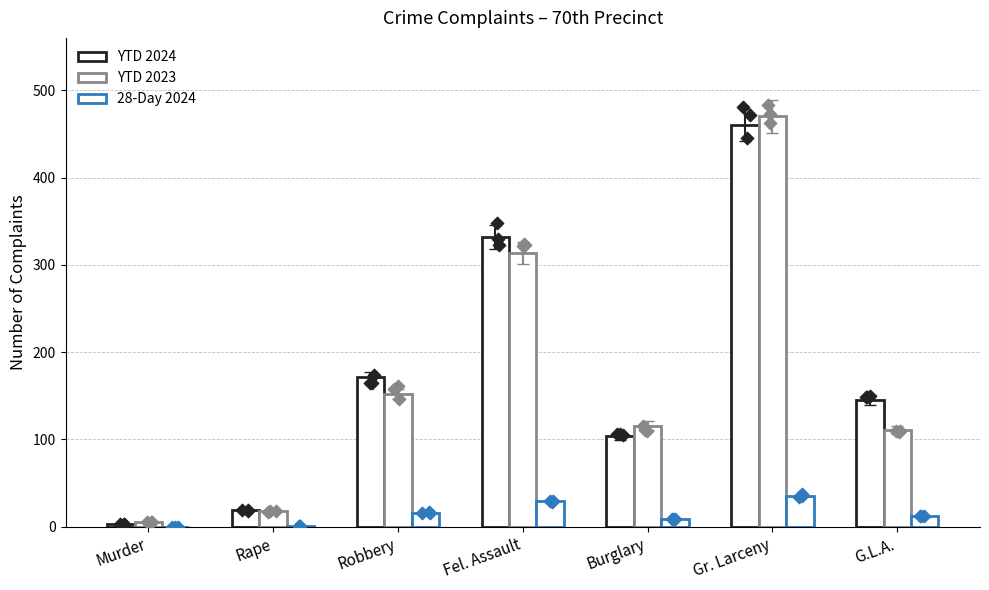

Which series contains the highest Y value?

YTD 2023